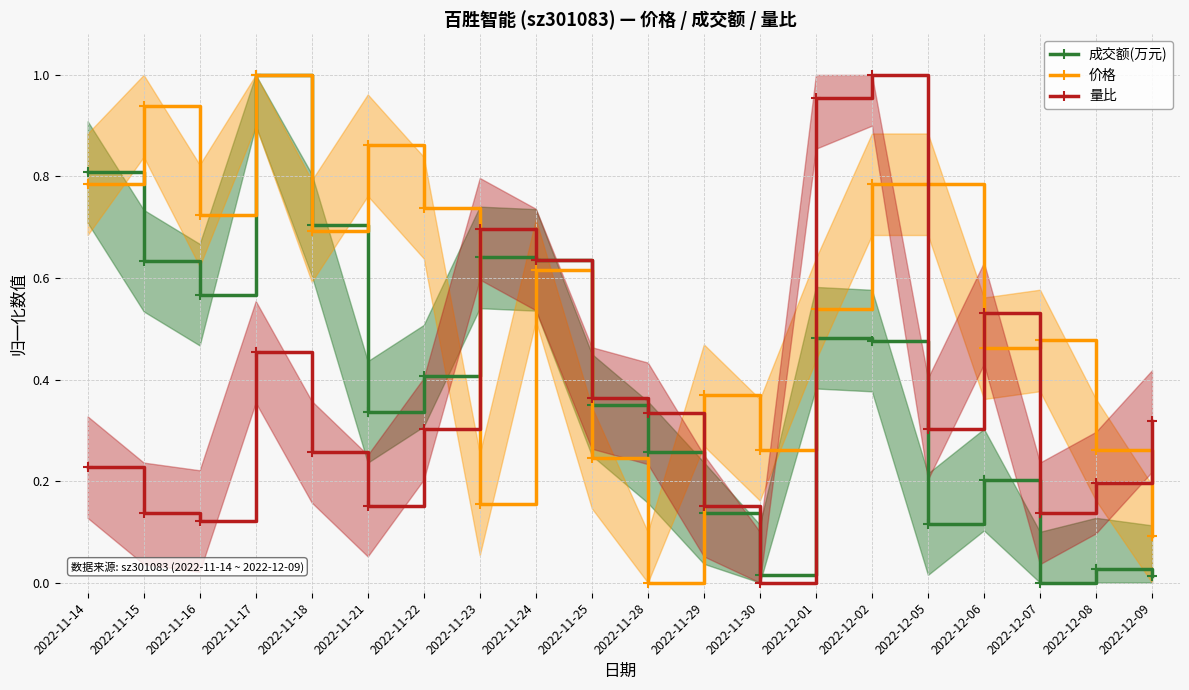

What are all the series names shown in the legend?

成交额(万元), 价格, 量比